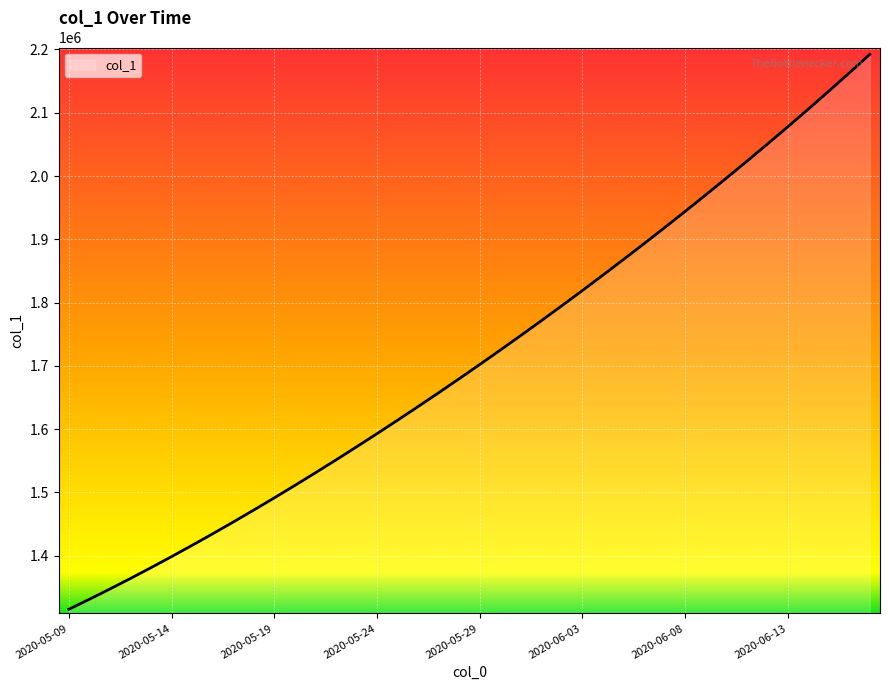

What is the difference between the maximum and minimum values?

877083.0